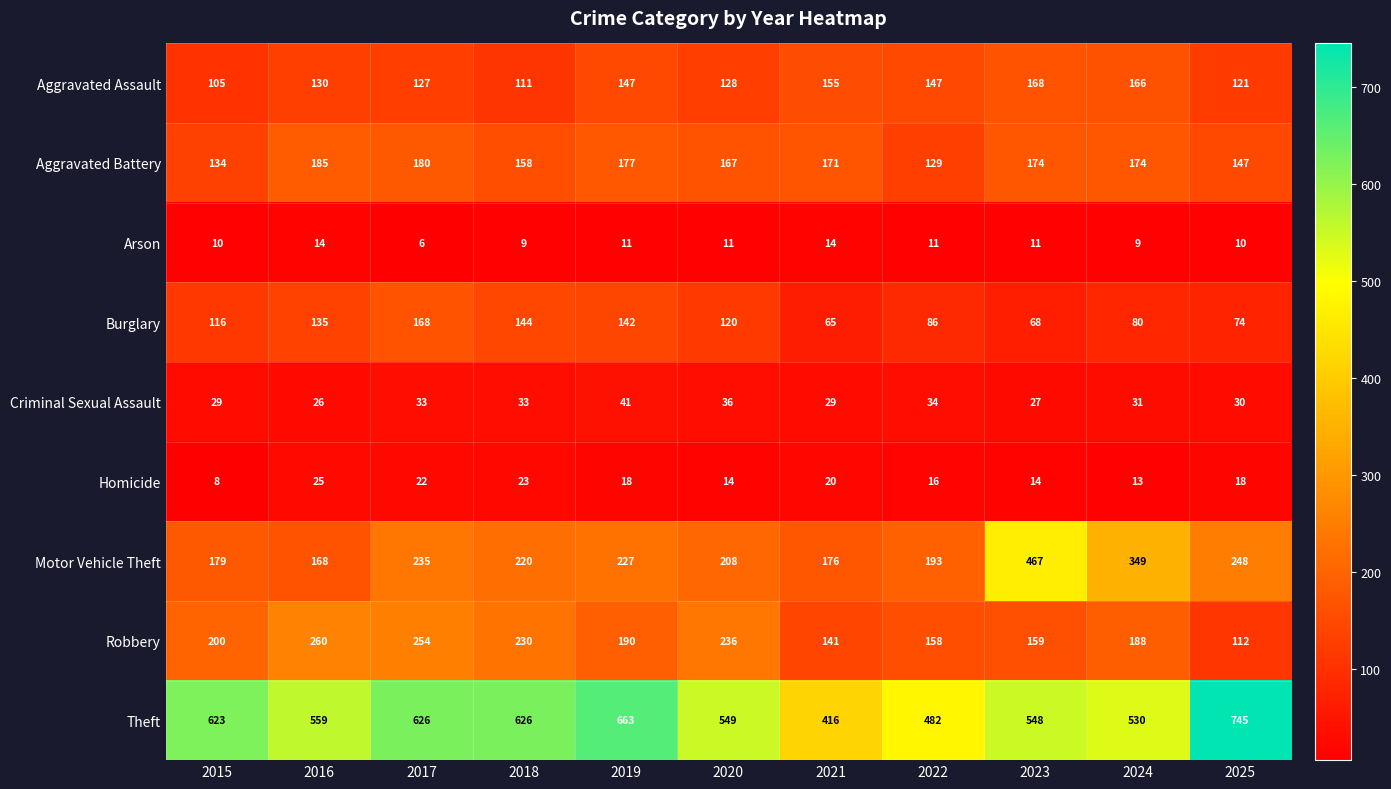

At which category does the chart reach its minimum across all series?

2017